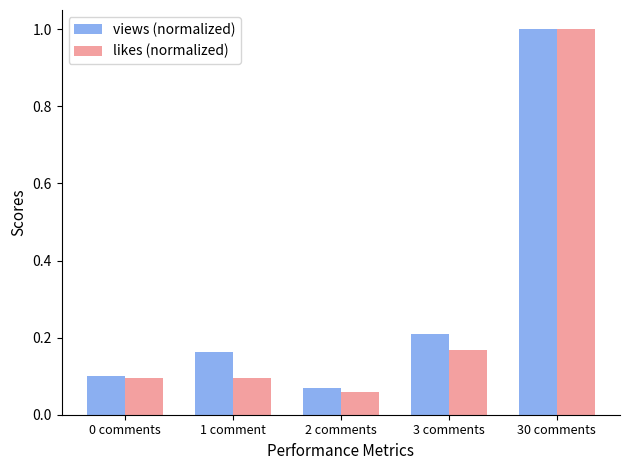

What is the sum of the likes (normalized) values at 1 comment and 3 comments?

0.3